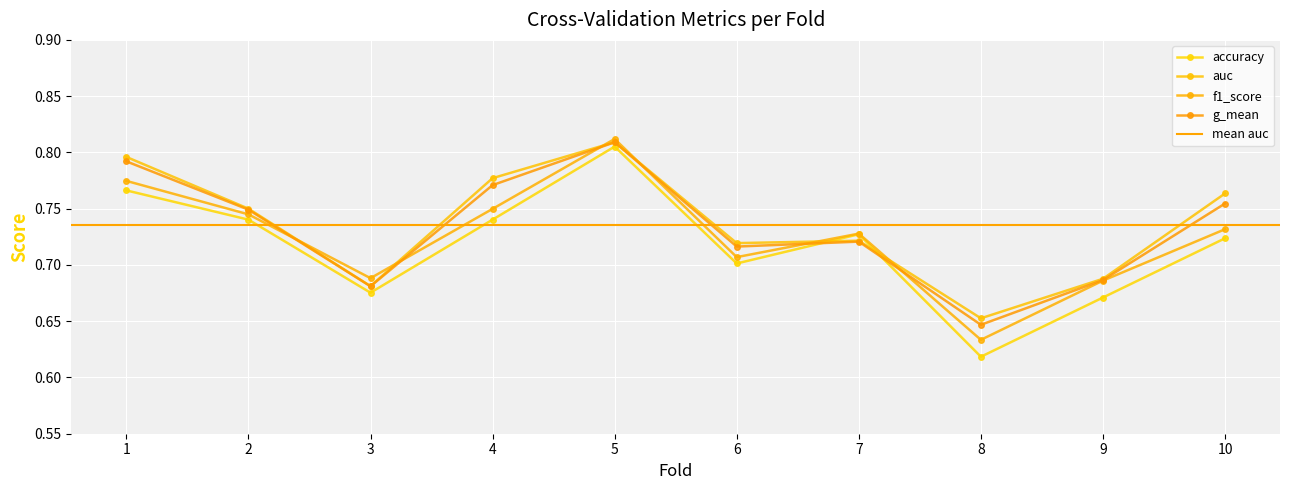

What is the average value of the f1_score series?

0.7